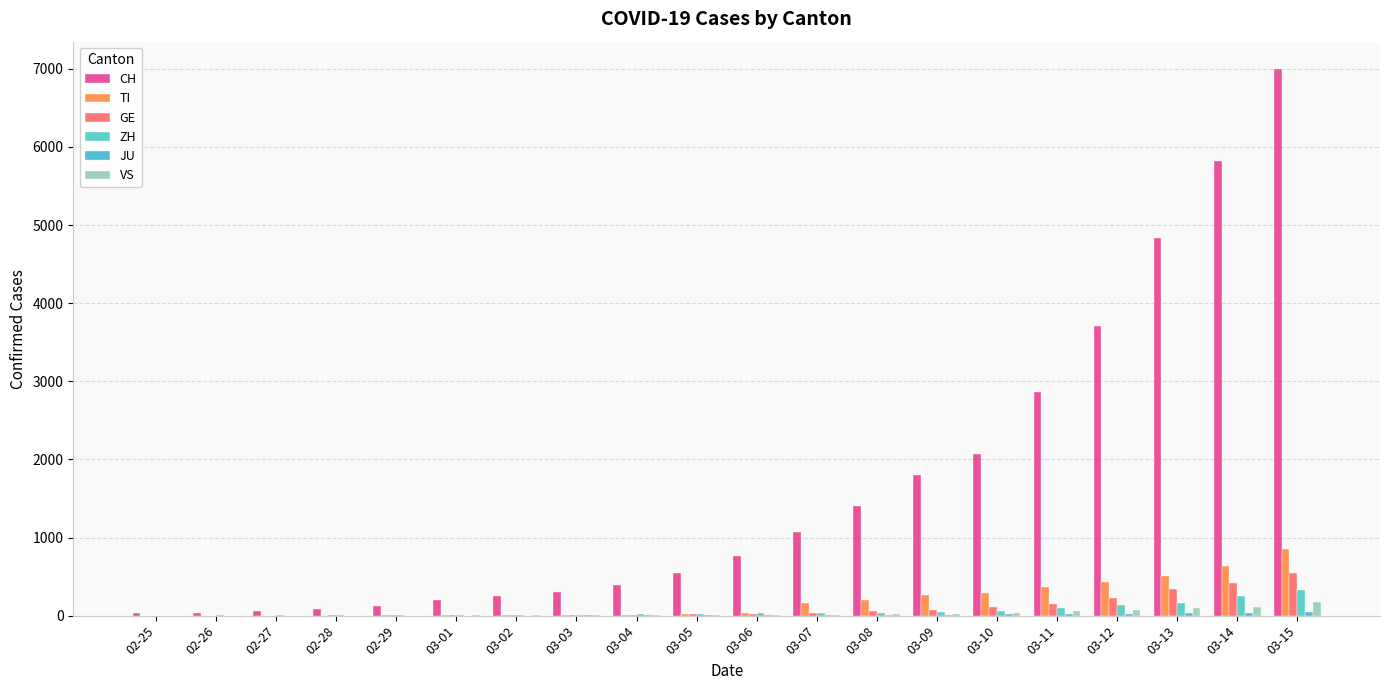

Reading right to left, what are all the values shown in this chart?

CH: 03-15=6997	03-14=5816	03-13=4832	03-12=3707	03-11=2862	03-10=2070	03-09=1797	03-08=1397	03-07=1071	03-06=765	03-05=541	03-04=395	03-03=302	03-02=257	03-01=197	02-29=125	02-28=83	02-27=59	02-26=40	02-25=29
TI: 03-15=849	03-14=638	03-13=511	03-12=426	03-11=368	03-10=293	03-09=265	03-08=206	03-07=163	03-06=28	03-05=25	03-04=13	03-03=13	03-02=8	03-01=2	02-29=2	02-28=1	02-27=1	02-26=0	02-25=0
GE: 03-15=542	03-14=421	03-13=339	03-12=221	03-11=149	03-10=108	03-09=75	03-08=55	03-07=38	03-06=25	03-05=17	03-04=14	03-03=13	03-02=10	03-01=9	02-29=8	02-28=4	02-27=1	02-26=1	02-25=0
ZH: 03-15=326	03-14=250	03-13=163	03-12=140	03-11=101	03-10=62	03-09=49	03-08=40	03-07=34	03-06=29	03-05=23	03-04=15	03-03=13	03-02=10	03-01=7	02-29=6	02-28=2	02-27=2	02-26=2	02-25=0
JU: 03-15=44	03-14=36	03-13=29	03-12=25	03-11=19	03-10=17	03-09=12	03-08=7	03-07=5	03-06=4	03-05=4	03-04=2	03-03=2	03-02=1	03-01=1	02-29=1	02-28=0	02-27=0	02-26=0	02-25=0
VS: 03-15=172	03-14=115	03-13=98	03-12=76	03-11=53	03-10=30	03-09=22	03-08=17	03-07=12	03-06=6	03-05=5	03-04=4	03-03=3	03-02=3	03-01=2	02-29=1	02-28=1	02-27=0	02-26=0	02-25=0